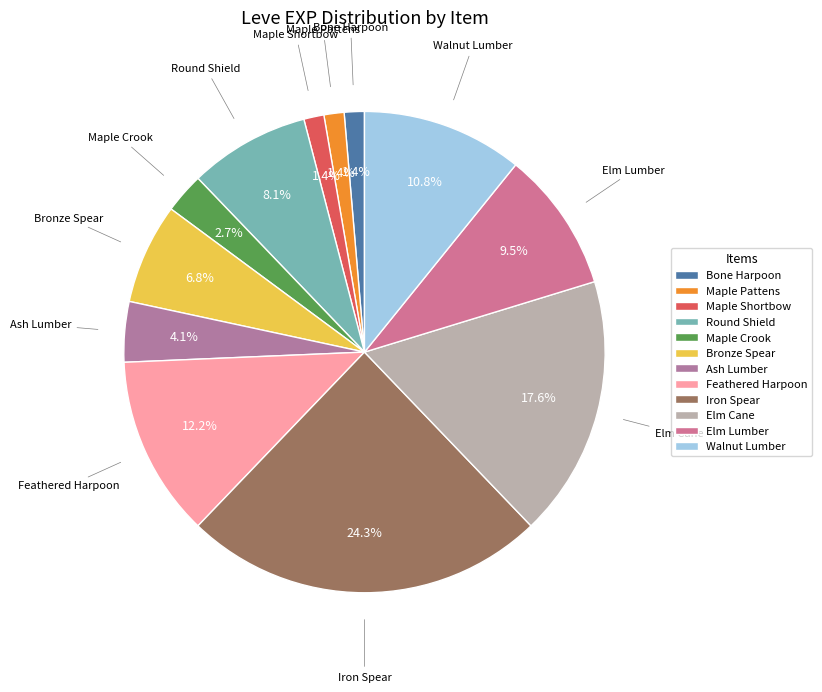

How much of the chart is everything except Bronze Spear?

93.2%